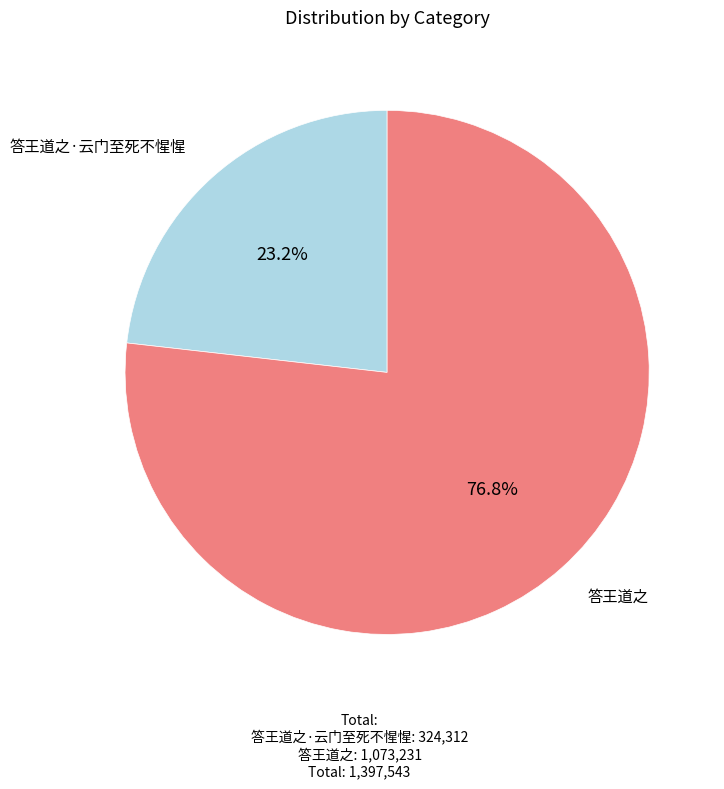

The 答王道之 slice represents 77% of the pie. True or false?

True